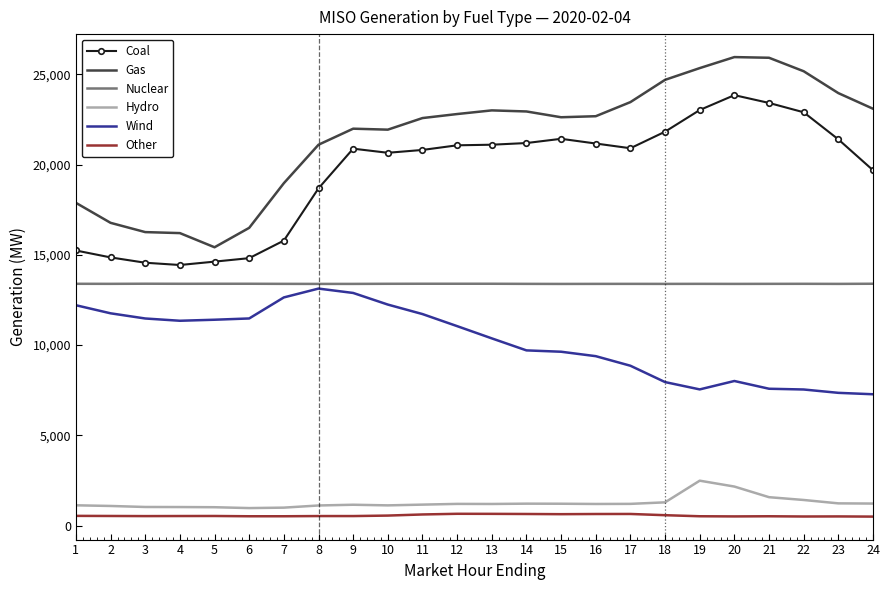

What is the lowest value of the Wind series?

7276.0